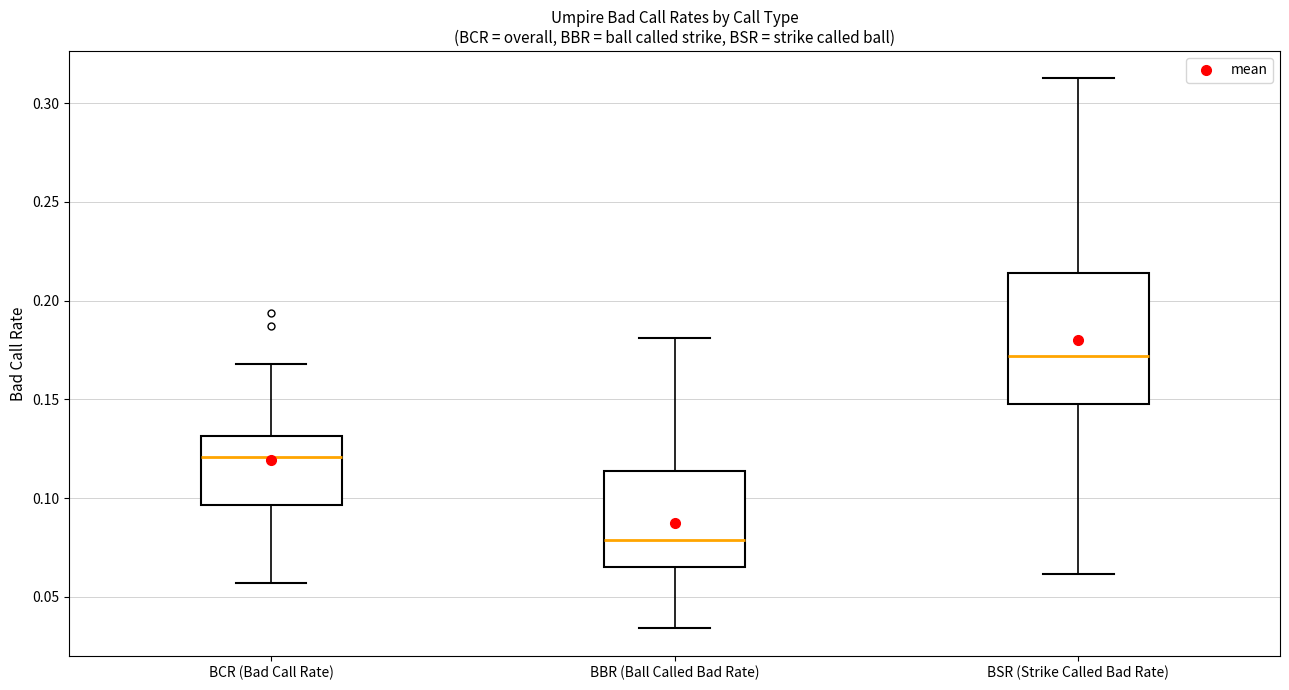

Which box's median line is the lowest?

BBR (Ball Called Bad Rate)